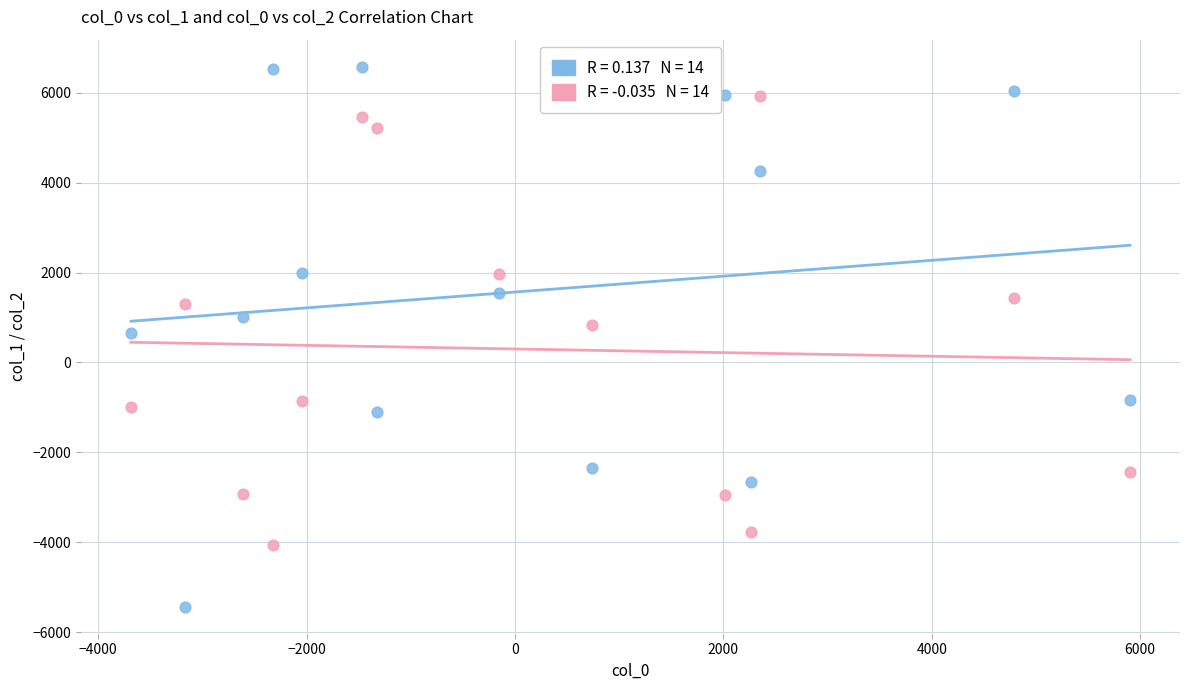

Across all data points, what is the range of X values (max minus min)?

9587.9